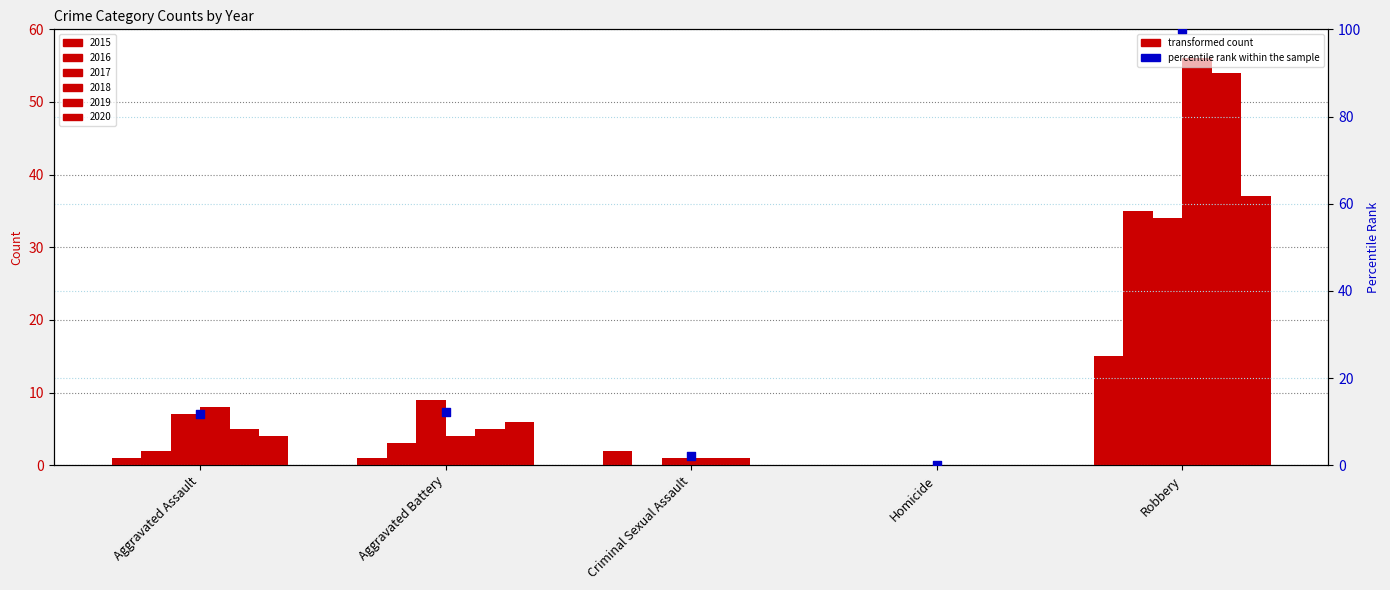

What is the change in value from Aggravated Battery to Robbery?

+87.9